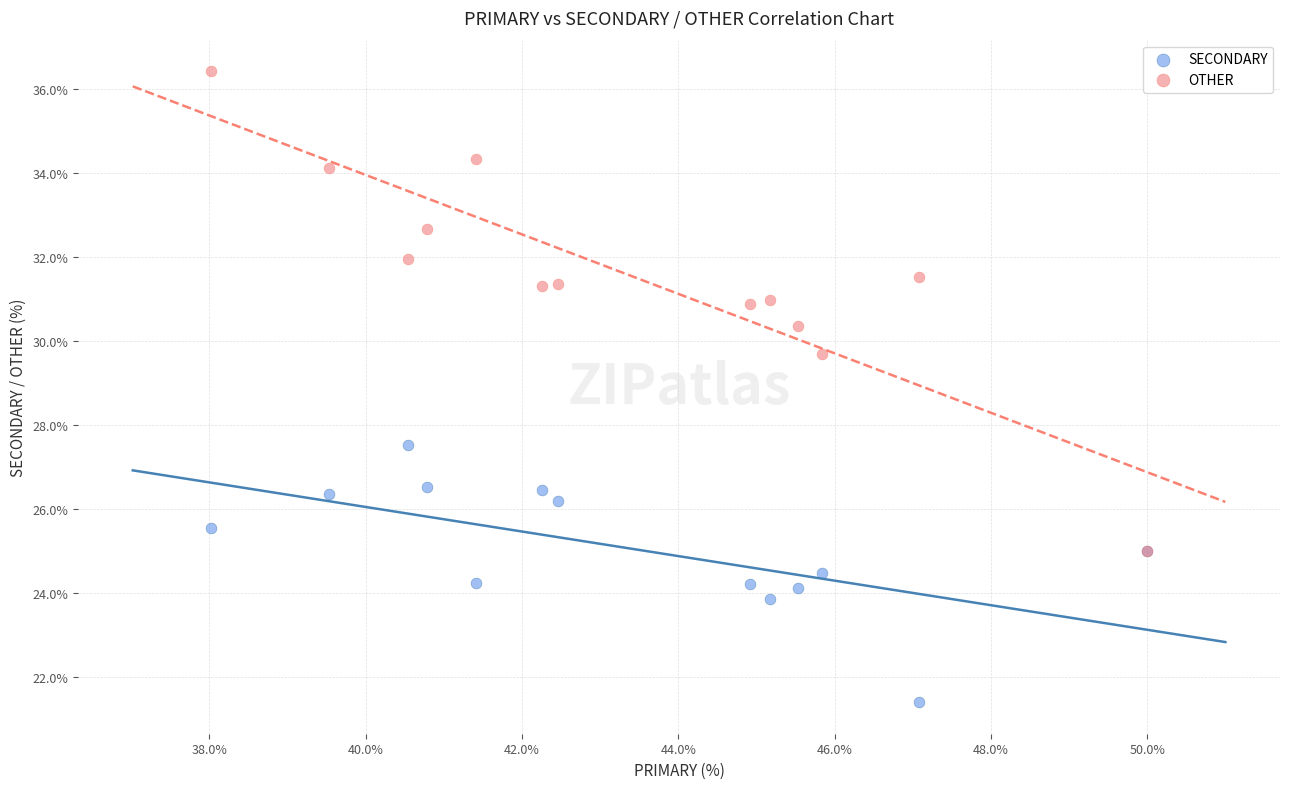

Across all series, what Y value is closest to 28?

27.5